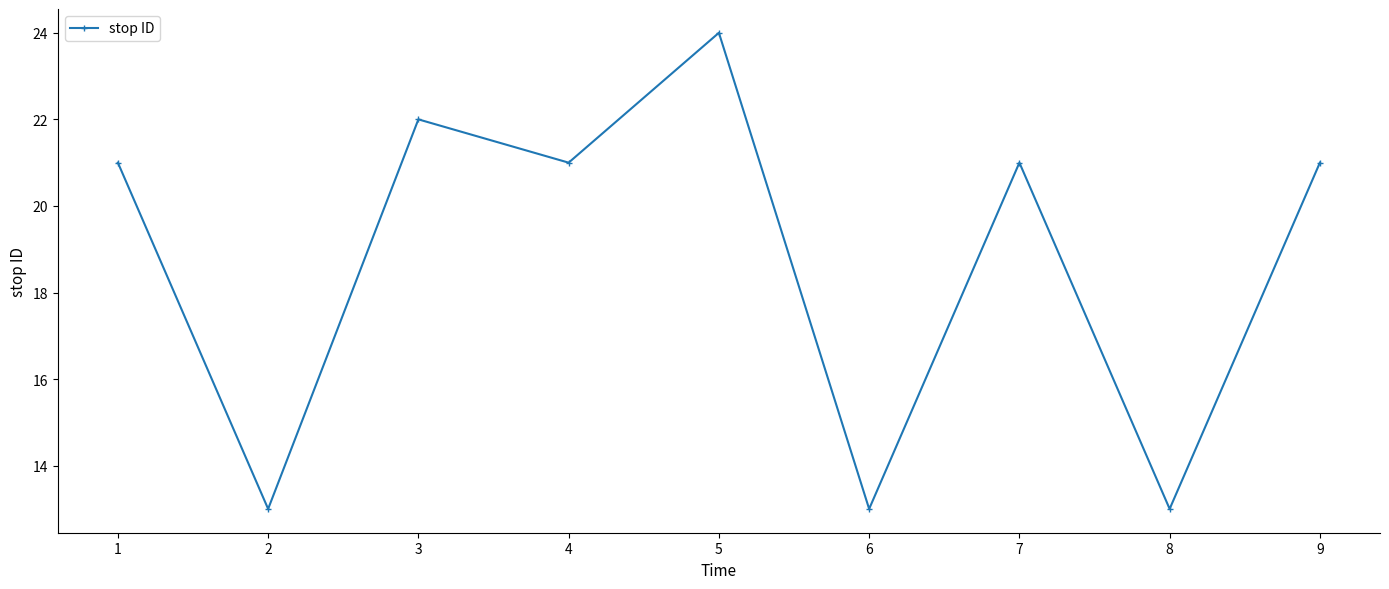

Does the chart display data point markers on the line(s)?

Yes